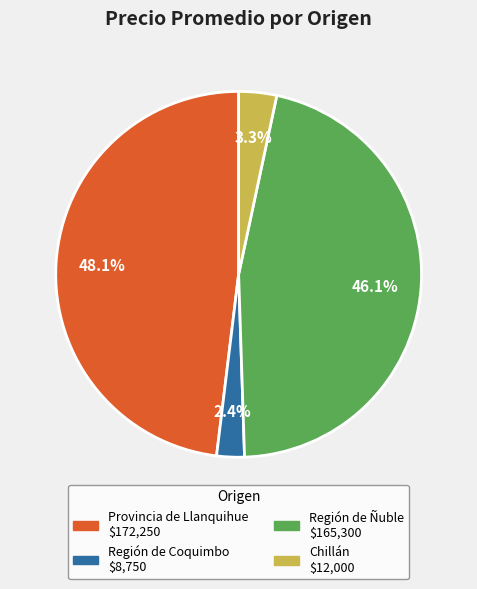

Is there a majority slice in this chart?

No